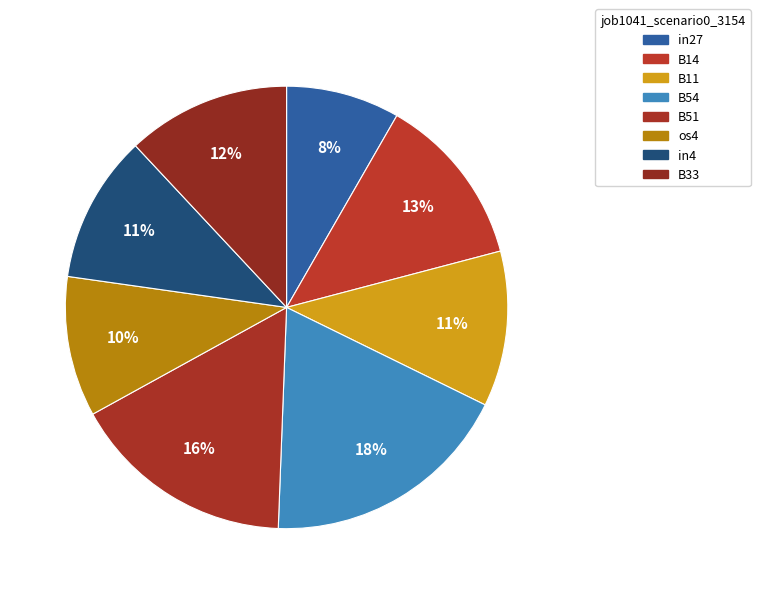

How many slices are in this pie chart?

8